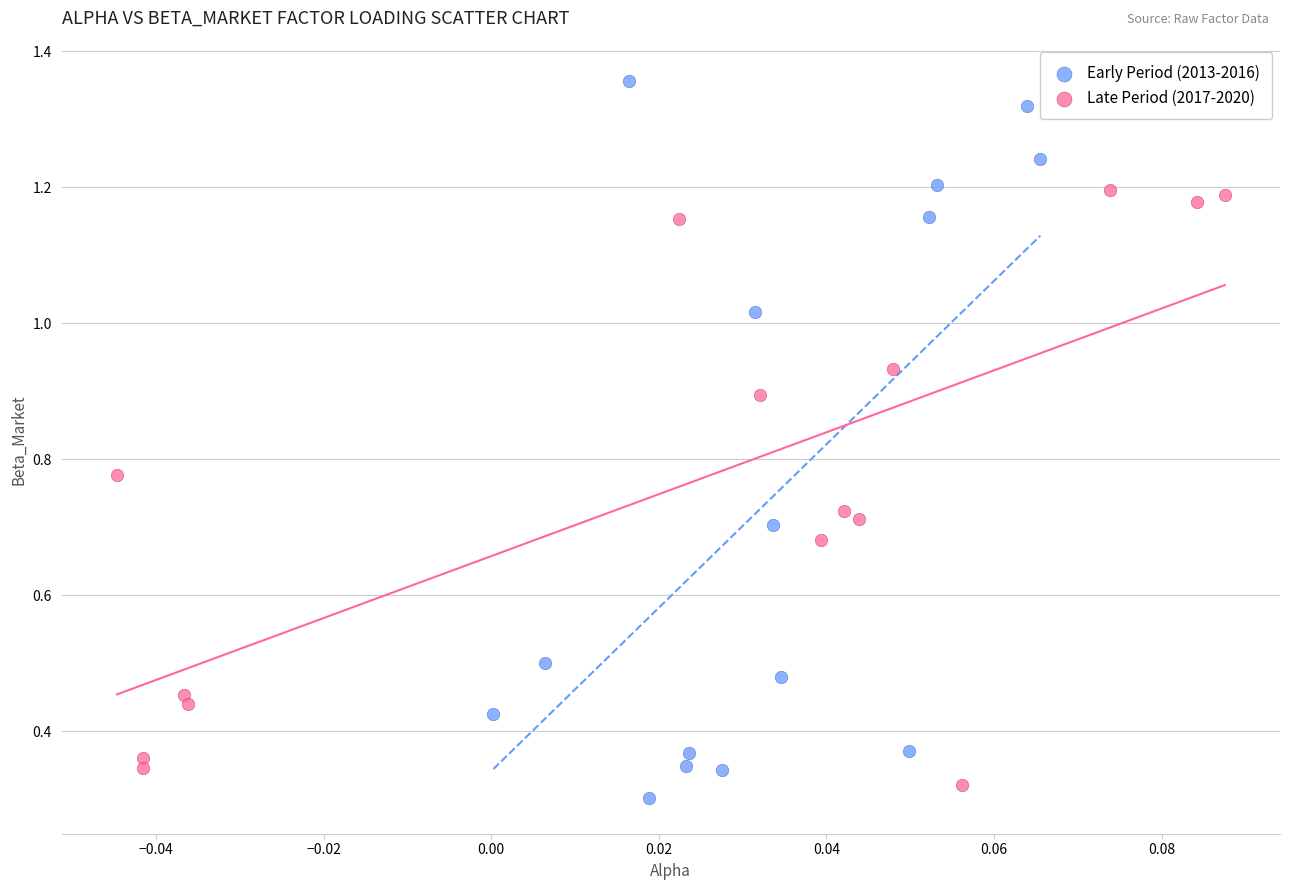

Which series reaches the maximum Y coordinate?

Early Period (2013-2016)